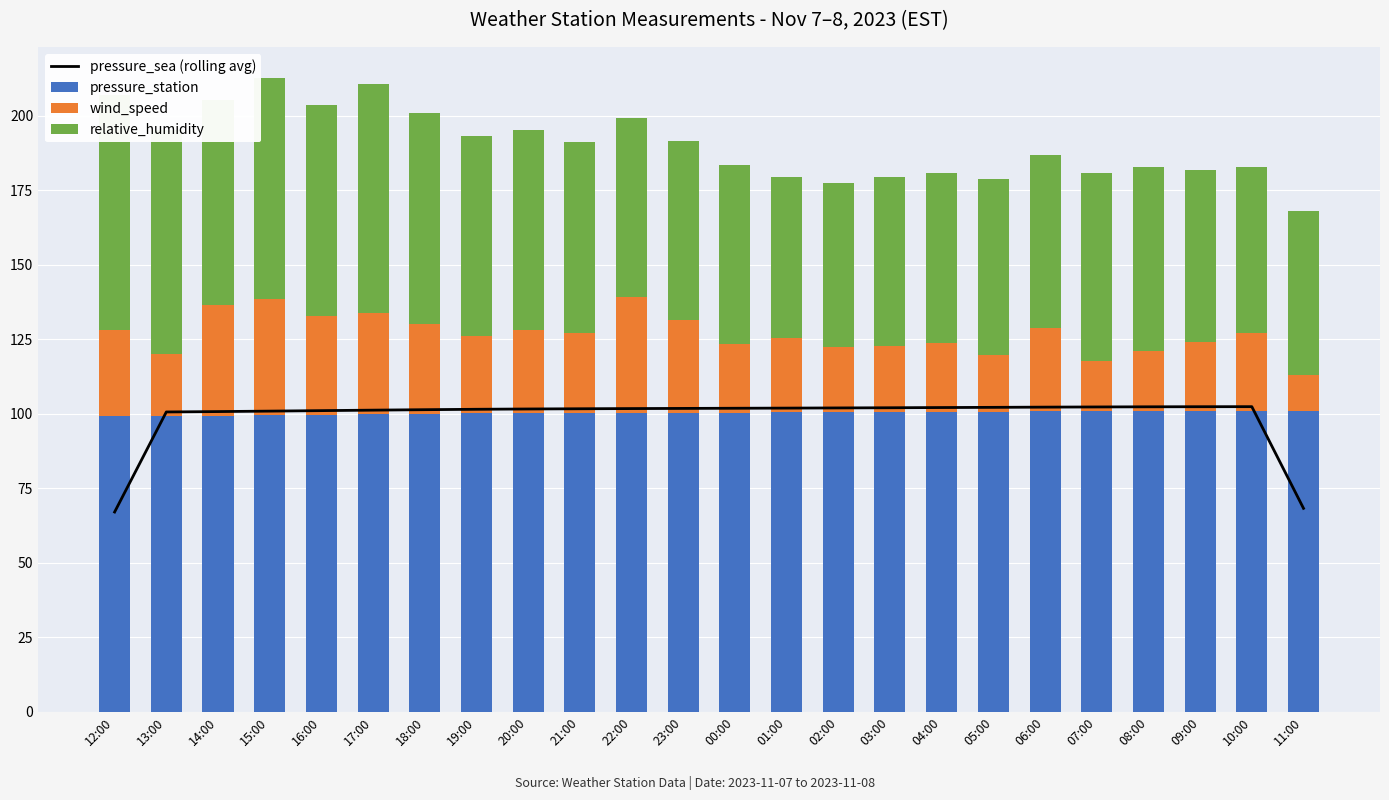

What is the difference between the highest and lowest values at 01:00?

76.9